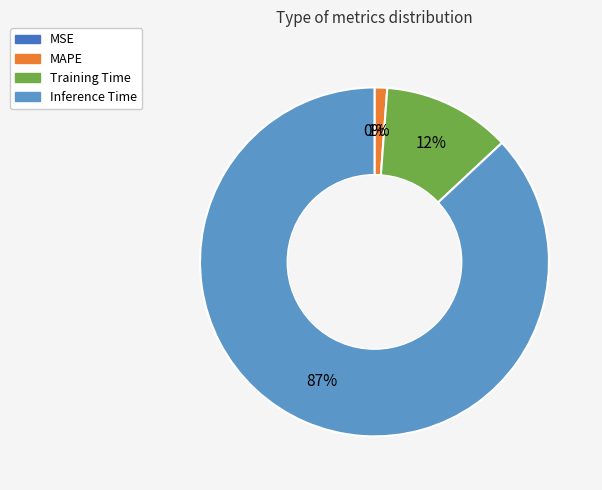

What is the change in value from Training Time to Inference Time?

+0.8